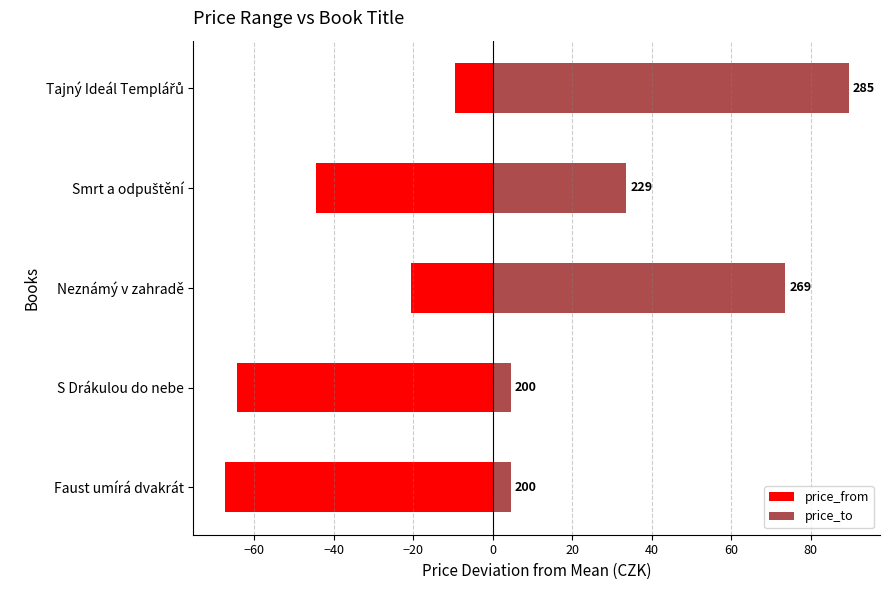

How many groups of bars are there?

5